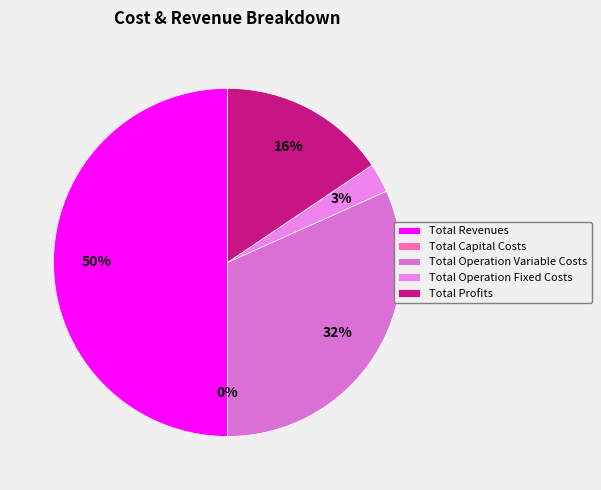

Rank the categories by value from lowest to highest.

Total Capital Costs, Total Operation Fixed Costs, Total Profits, Total Operation Variable Costs, Total Revenues